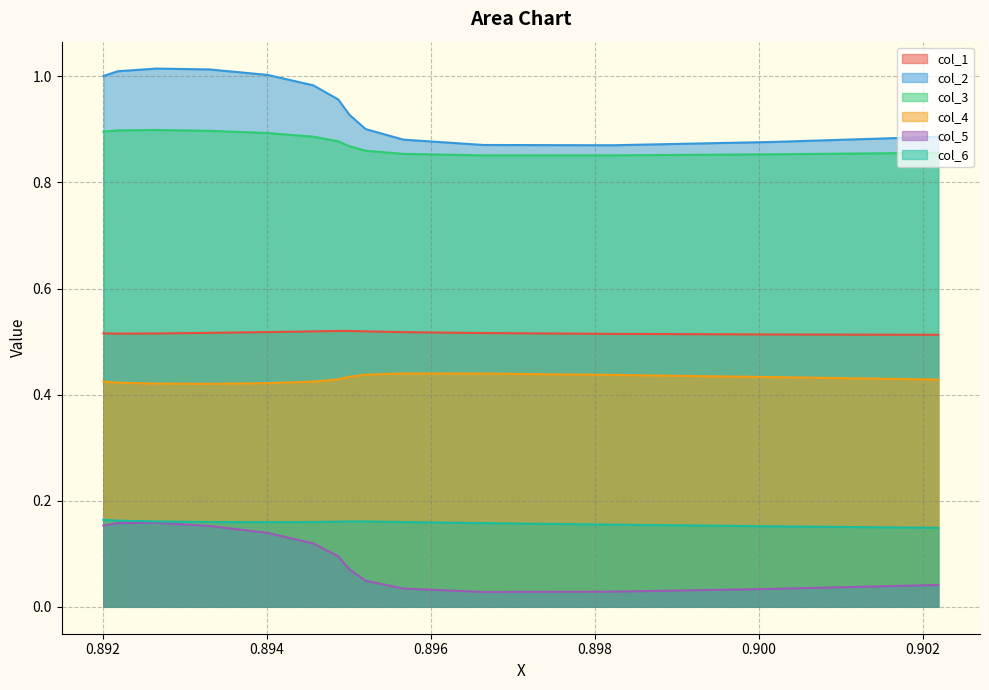

What is the average value of the col_6 series?

0.2